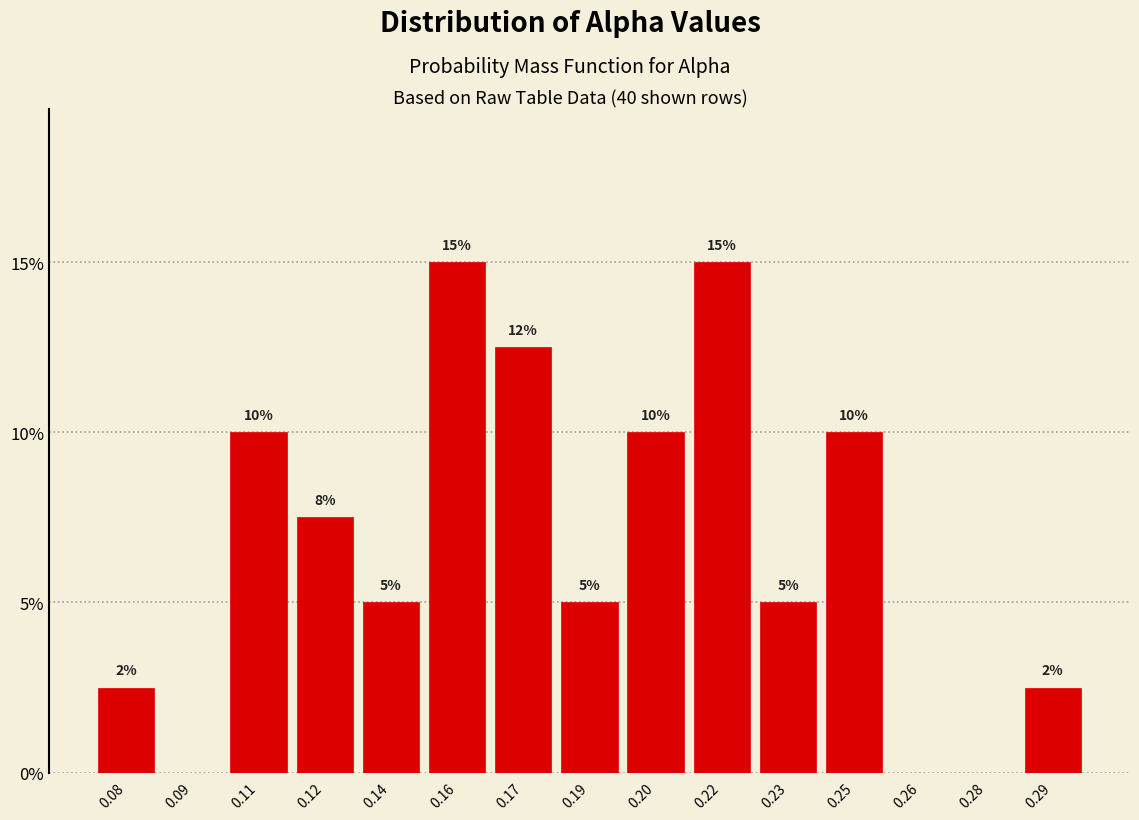

Are the bars horizontal?

No